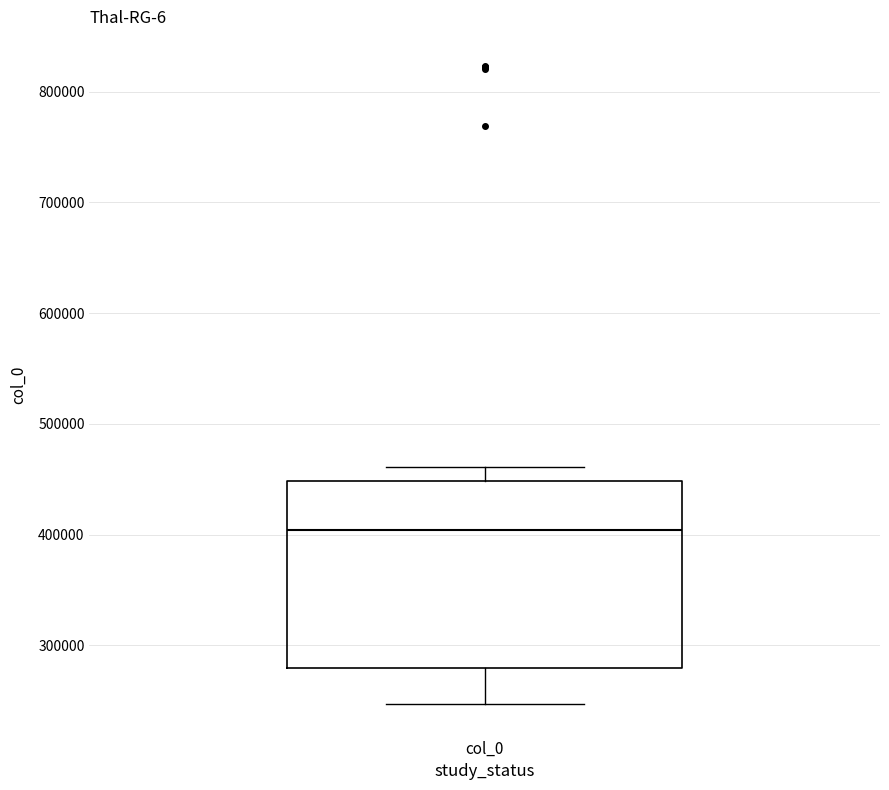

Read this box plot against the y-axis: the position of the median line, the range covered by the box, and the ends of both whiskers. The values are not printed on the chart, so give them approximately, as read against the axis.

median 400000, box 280000 to 450000, whiskers 250000 to 460000